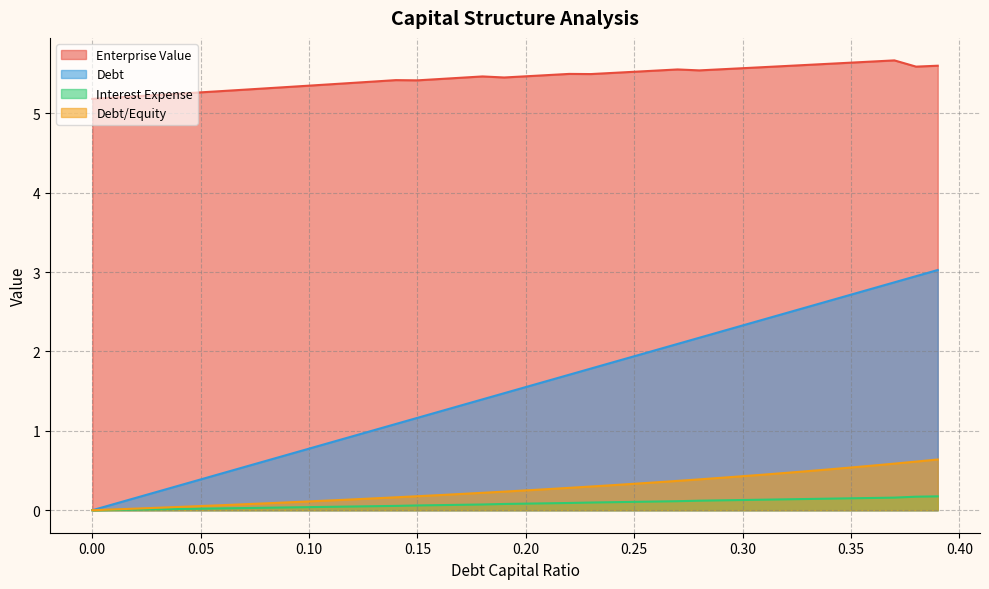

True or false: Enterprise Value and Interest Expense intersect in this chart.

False